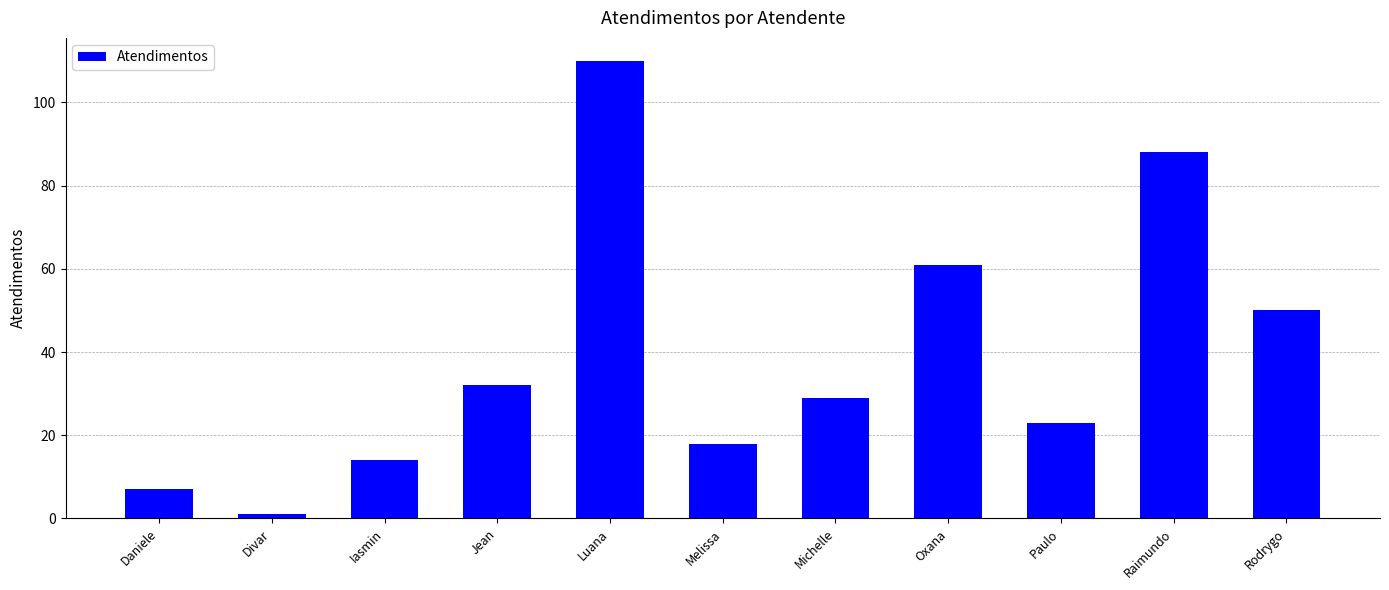

Does the chart contain any negative values?

No